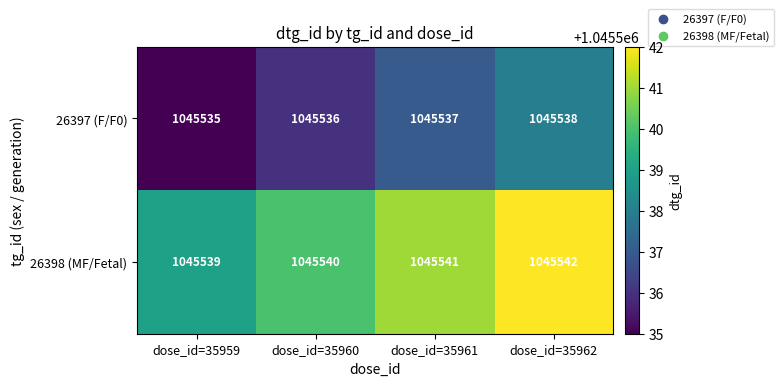

At how many categories does at least one series exceed 1045538?

4